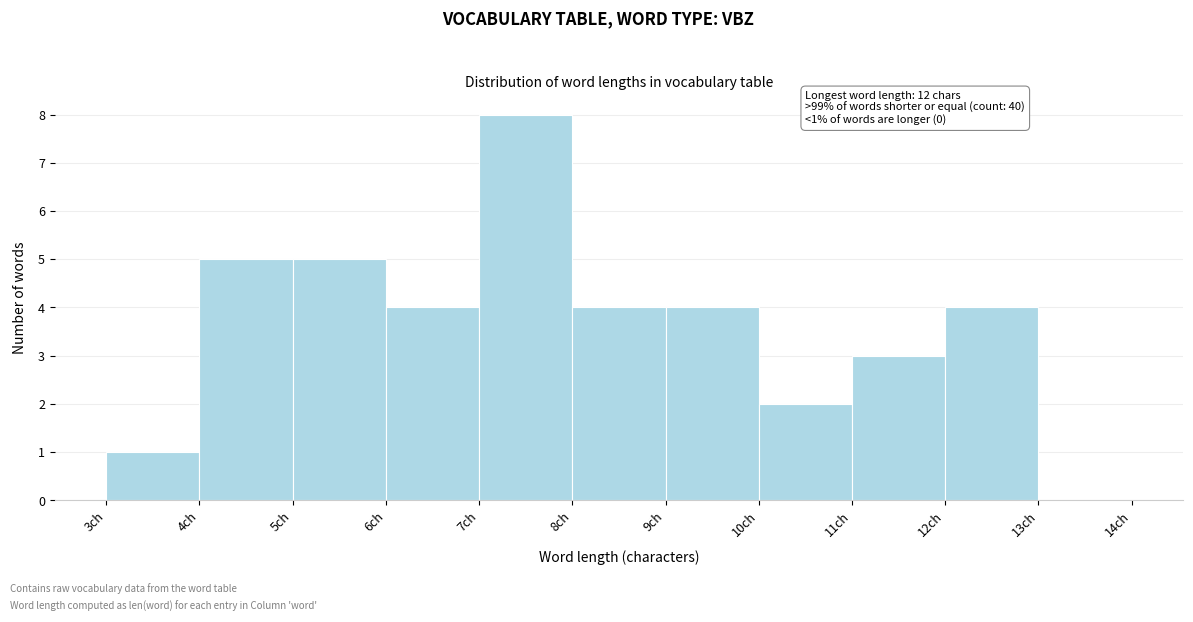

Which range on the x-axis has the tallest bar?

7 to 8